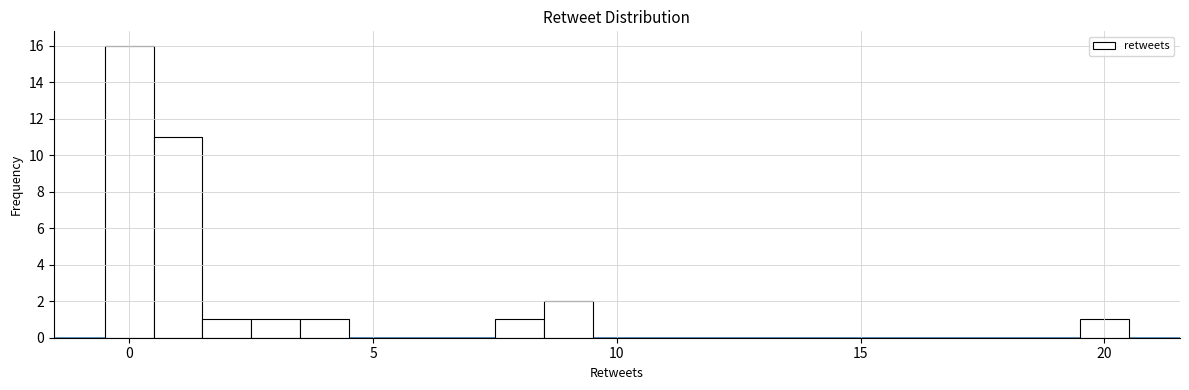

Read against the x-axis, roughly where is the centre of the tallest bar?

0.0